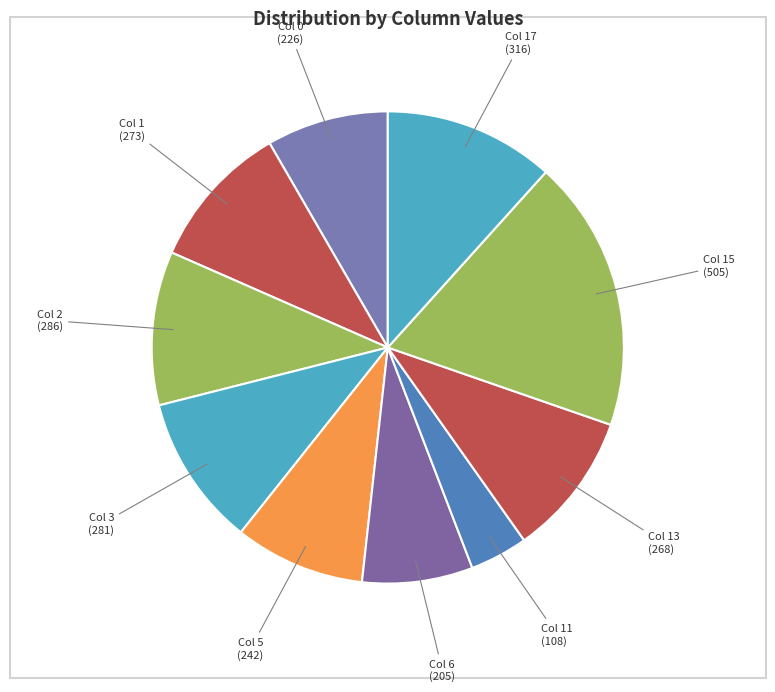

Approximately how many times larger is the value at Col 17 compared to Col 1?

1.2